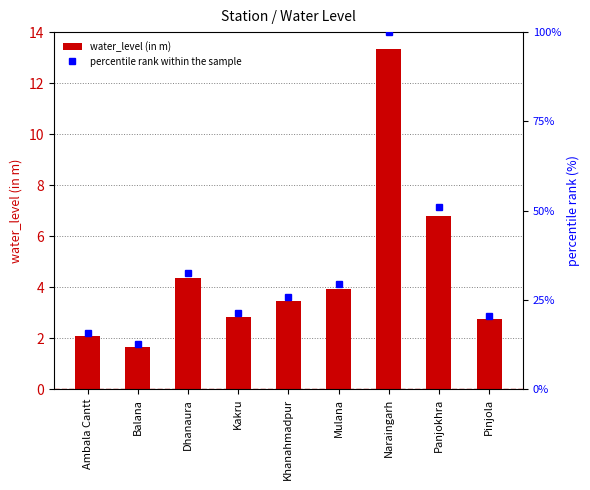

How many distinct data groups are displayed?

2